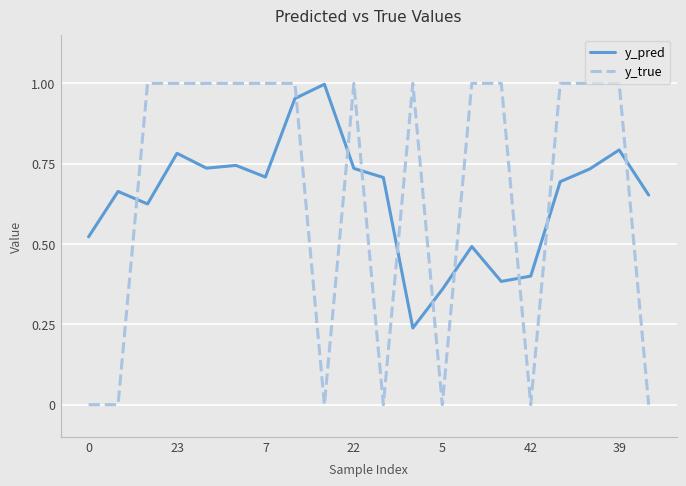

How many categories are shown in the chart?

20